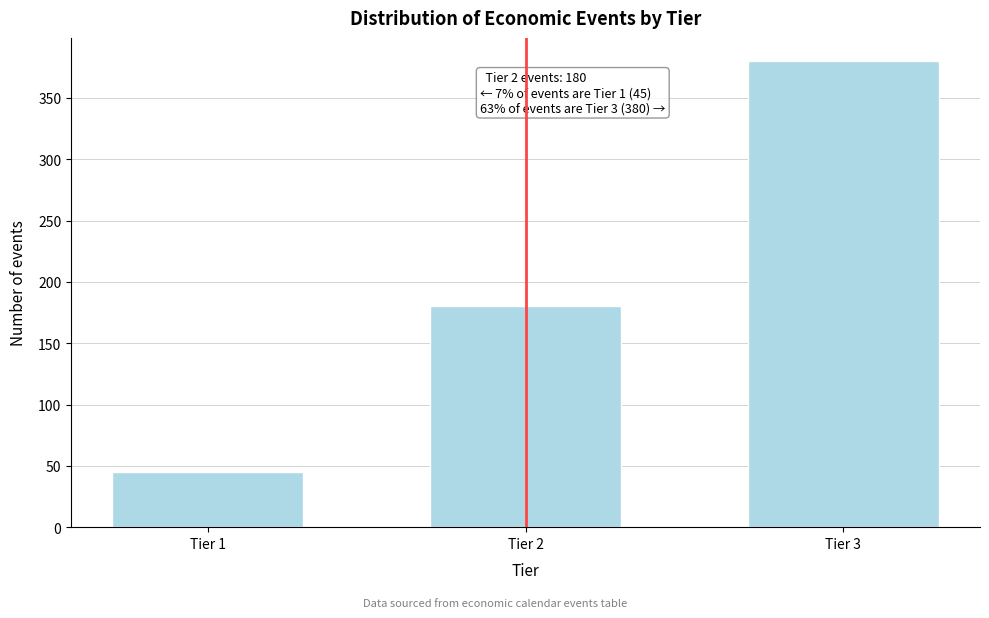

Reading left to right, extract all data points from this chart.

45	180	380